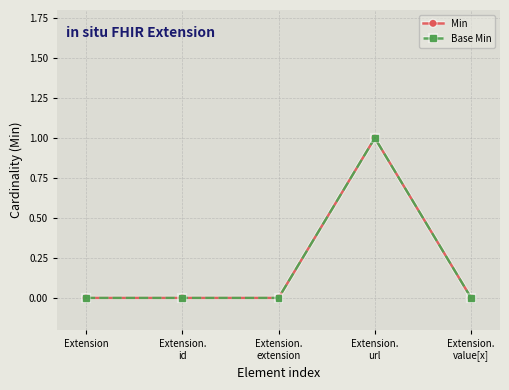

Between Extension.
url and Extension.
id, which is larger?

Extension.
url